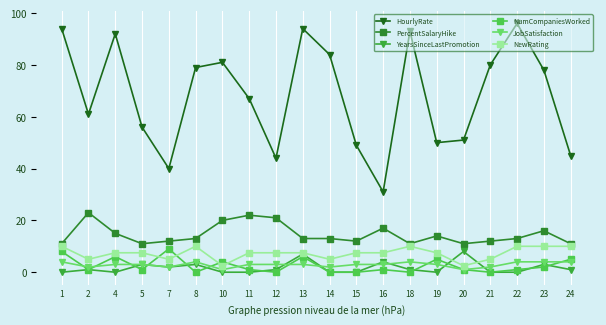

Where is the first local minimum for NumCompaniesWorked?

2